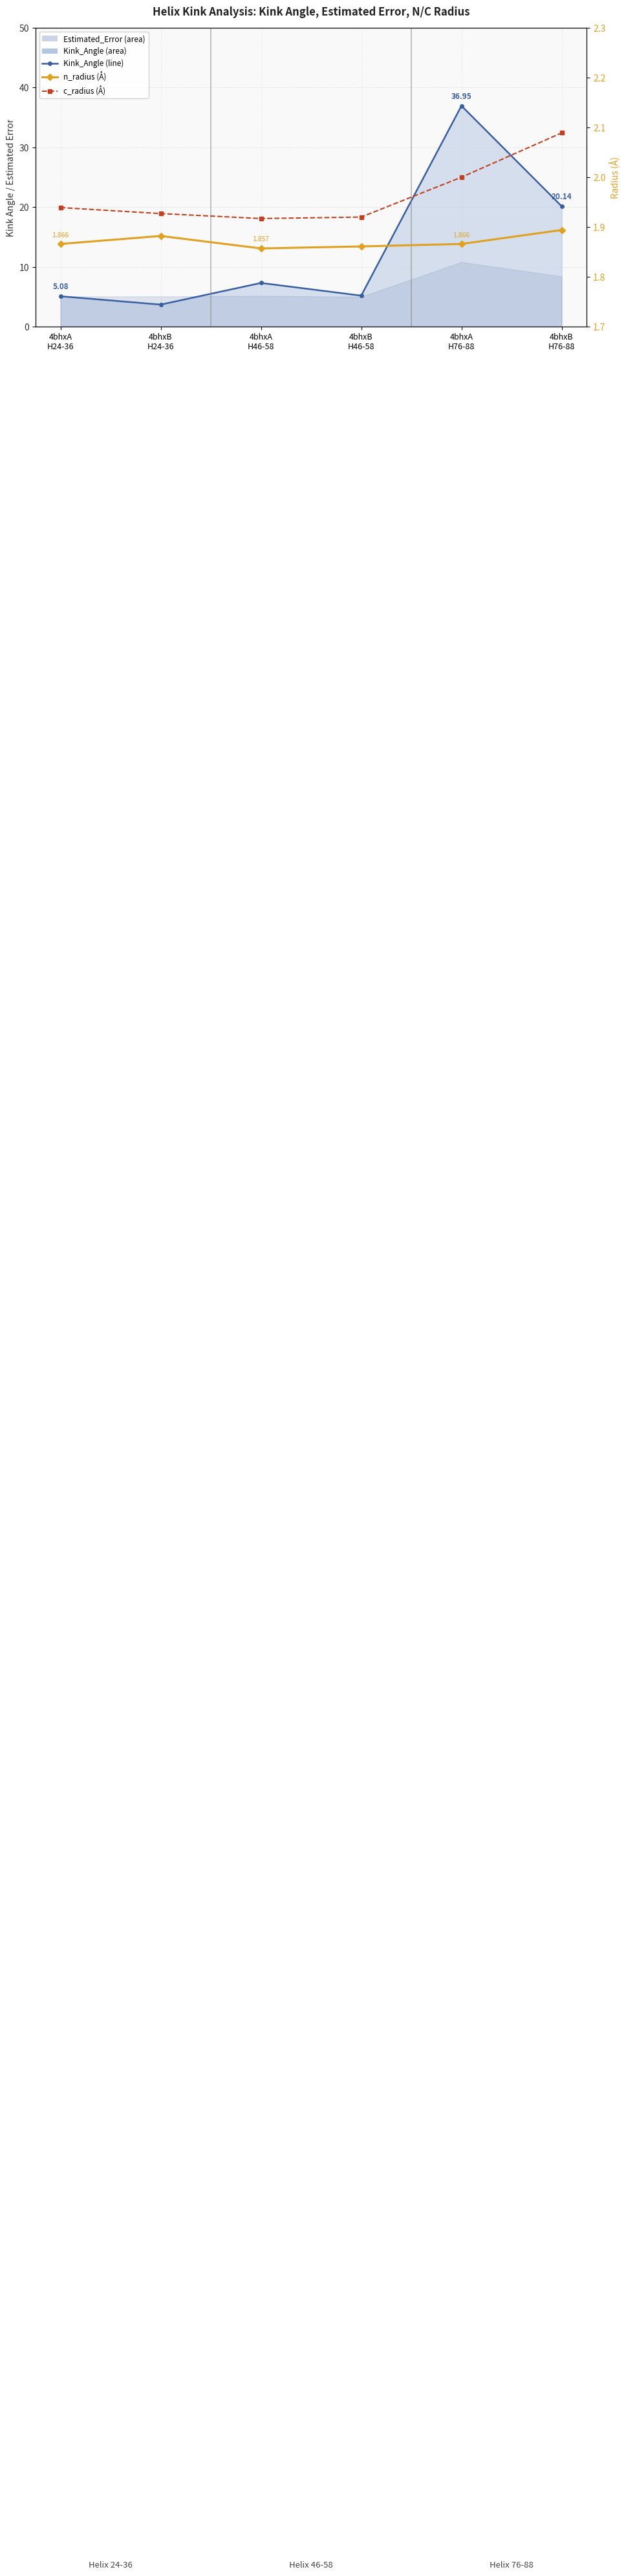

How many n_radius values are between 1 and 2?

6